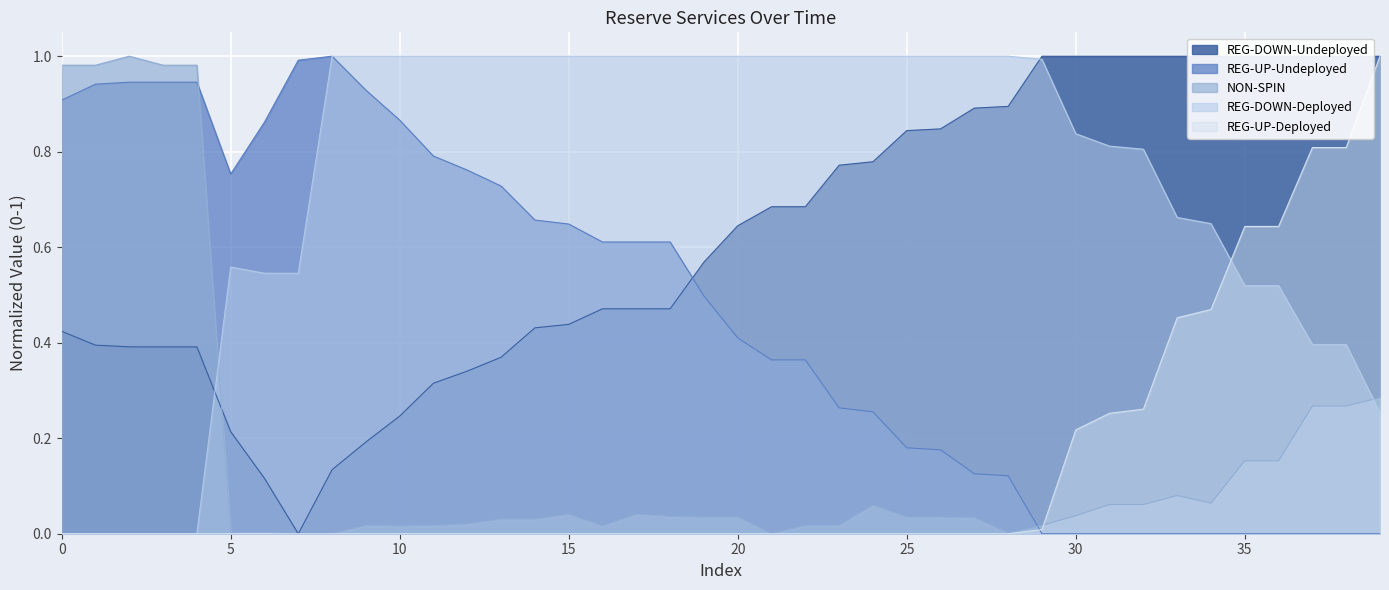

What value does the REG-DOWN-Undeployed series have at 28?

0.9